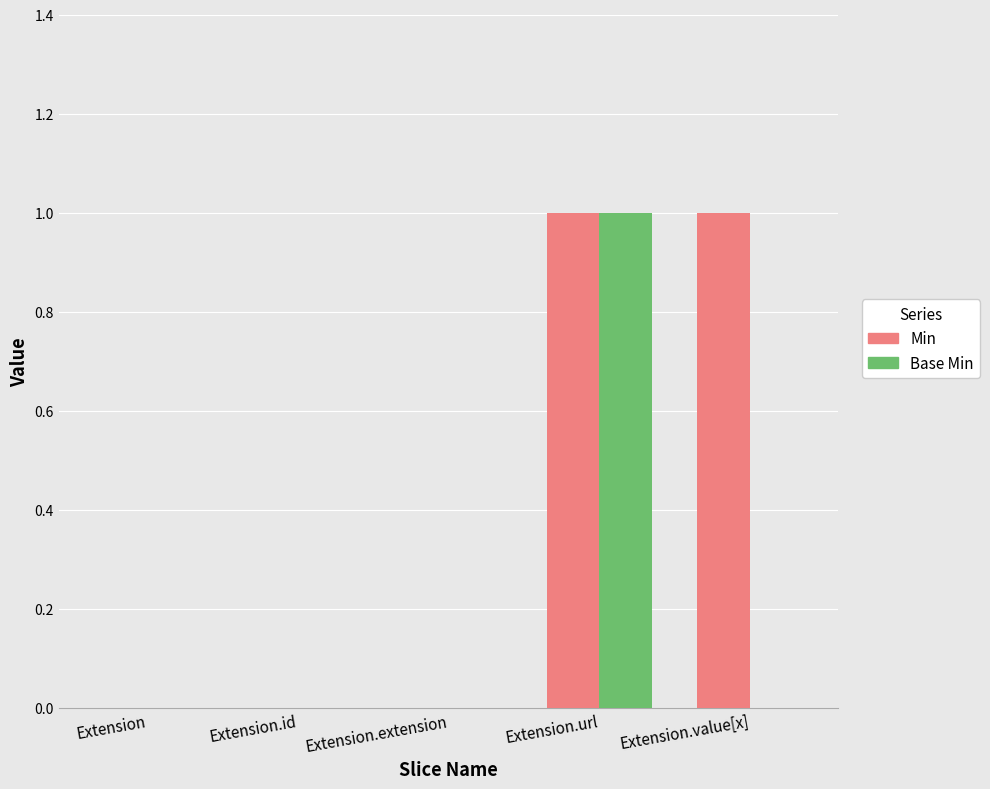

Reading left to right, extract all data points from this chart.

Min: Extension=0	Extension.id=0	Extension.extension=0	Extension.url=1	Extension.value[x]=1
Base Min: Extension=0	Extension.id=0	Extension.extension=0	Extension.url=1	Extension.value[x]=0